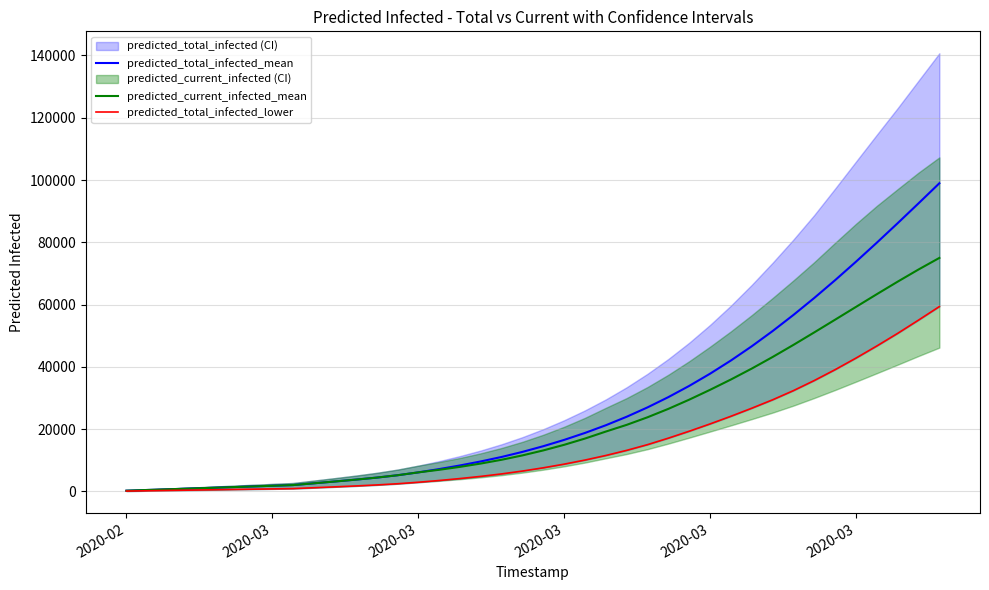

Rank the series by their maximum value, from highest to lowest.

predicted_total_infected_mean, predicted_current_infected_mean, predicted_total_infected_lower